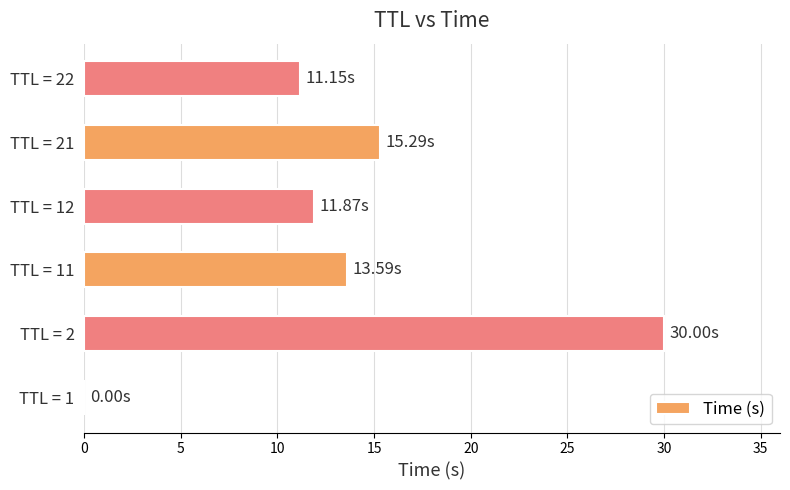

What is the sum of all values?

81.9